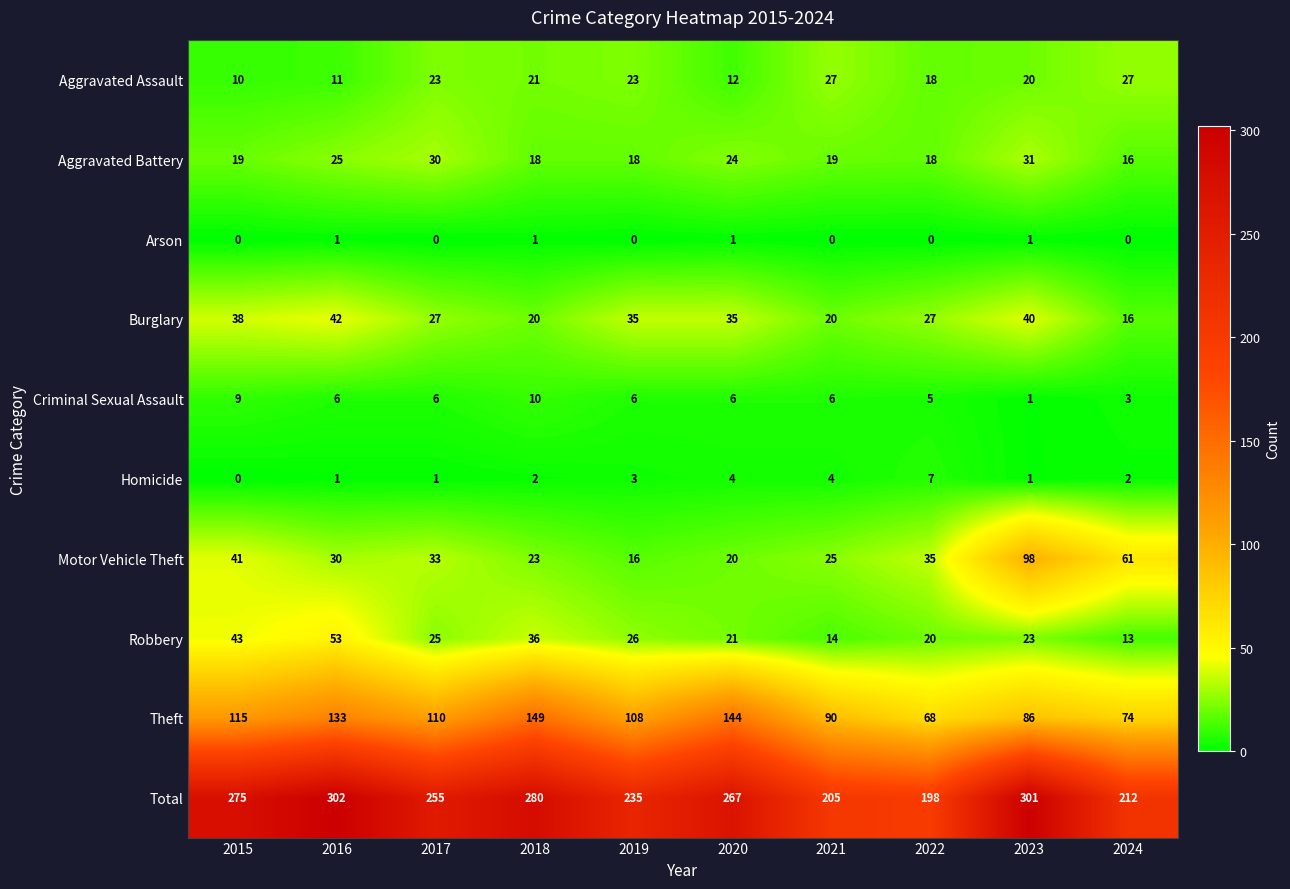

Which series changed the most between 2018 and 2023?

Motor Vehicle Theft